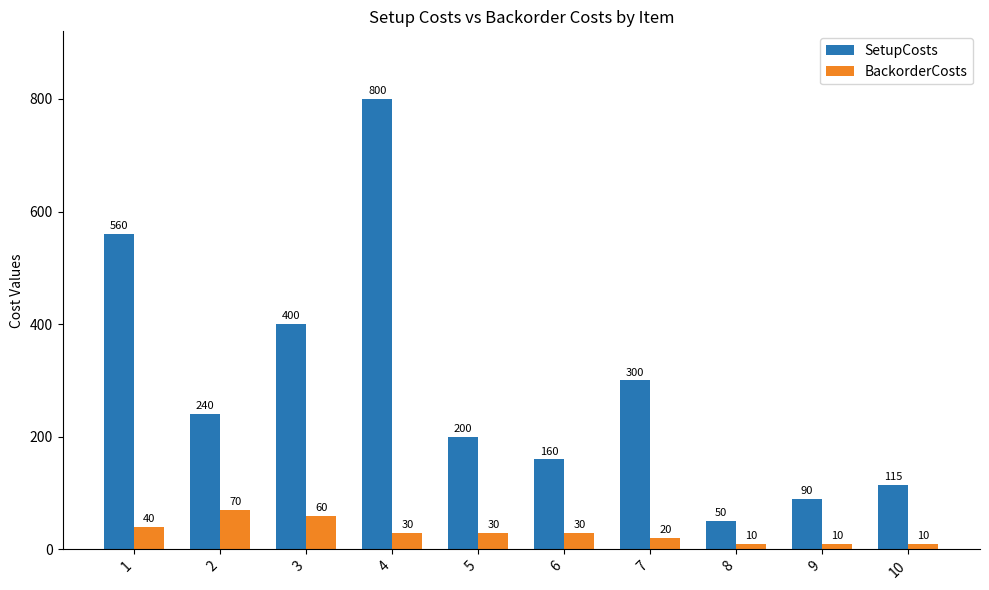

Which series has the largest range (max minus min)?

SetupCosts